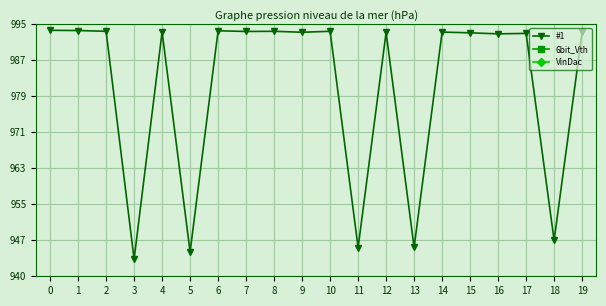

What is the difference between the maximum and minimum values in the #1 series?

49960